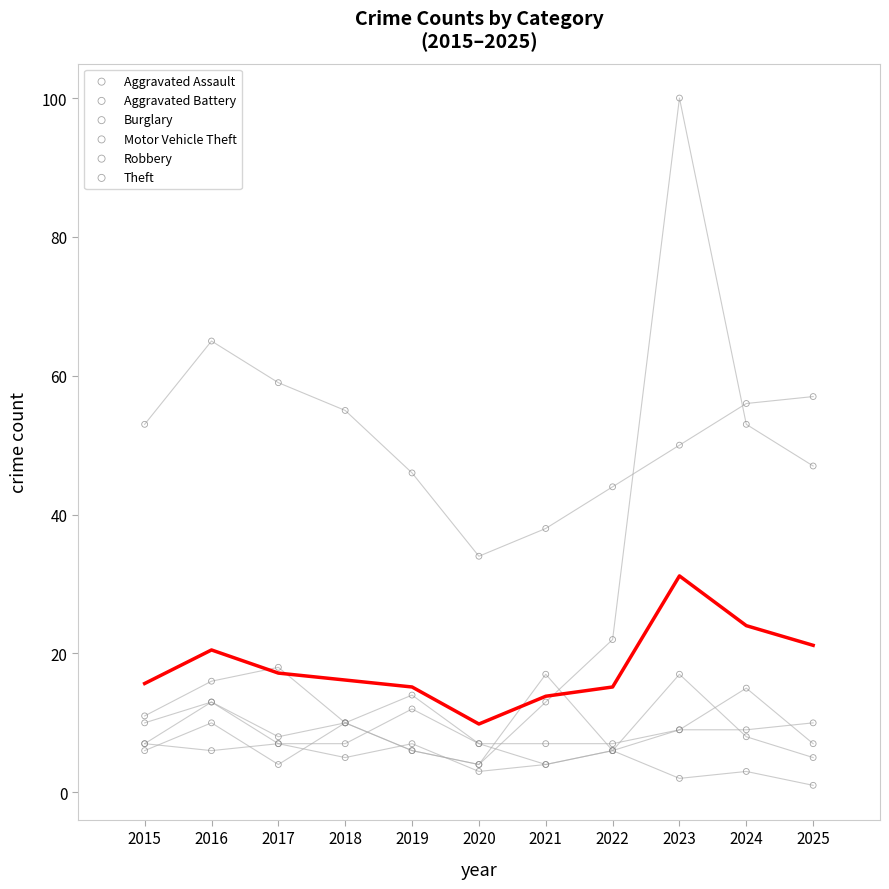

What are all the series names shown in the legend?

Aggravated Assault, Aggravated Battery, Burglary, Motor Vehicle Theft, Robbery, Theft